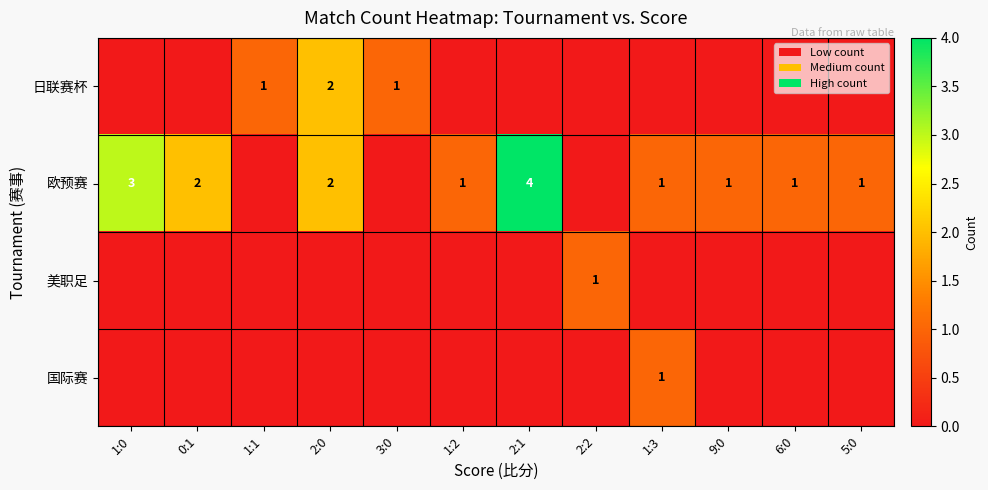

What is the spread (max minus min) of values at 2:1?

4